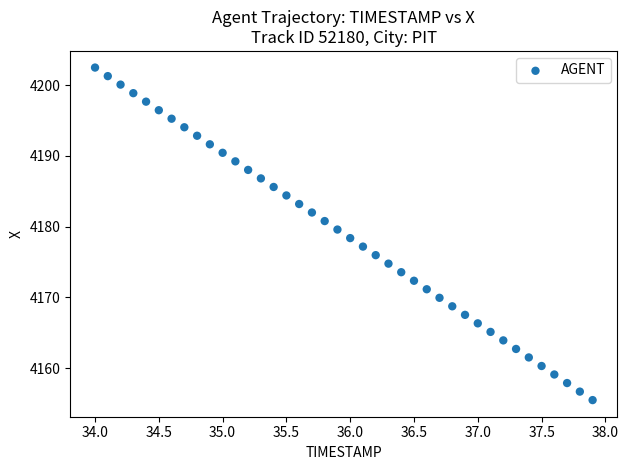

What is the range of Y values (max minus min)?

47.0